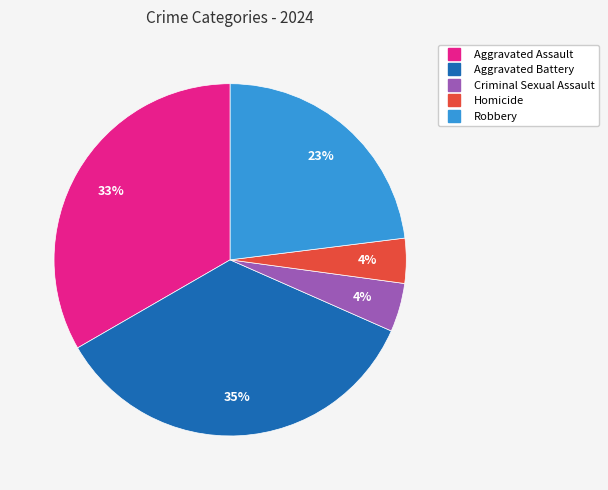

Does Homicide account for over 50% of the chart?

No